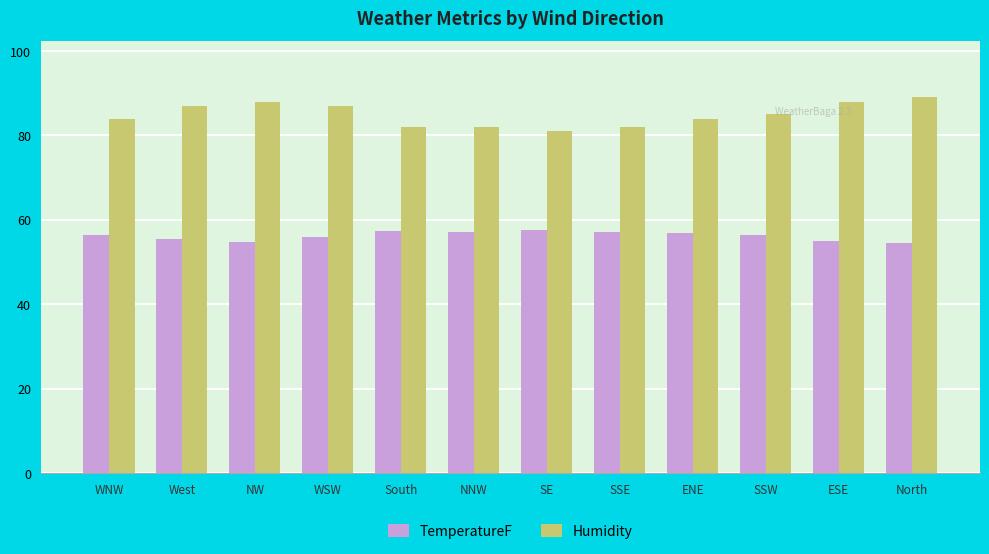

What is the sum of all TemperatureF values?

674.6